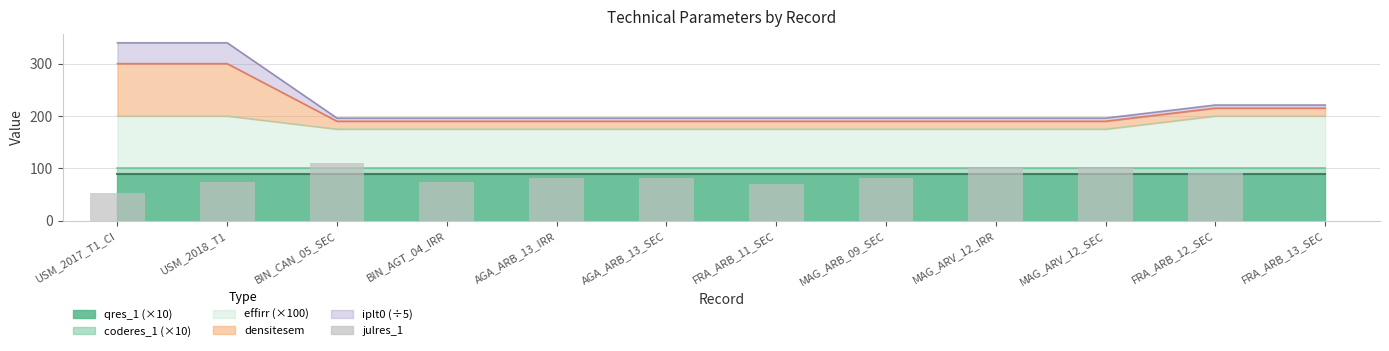

What is the label of the 10th bar from the right?

BIN_CAN_05_SEC